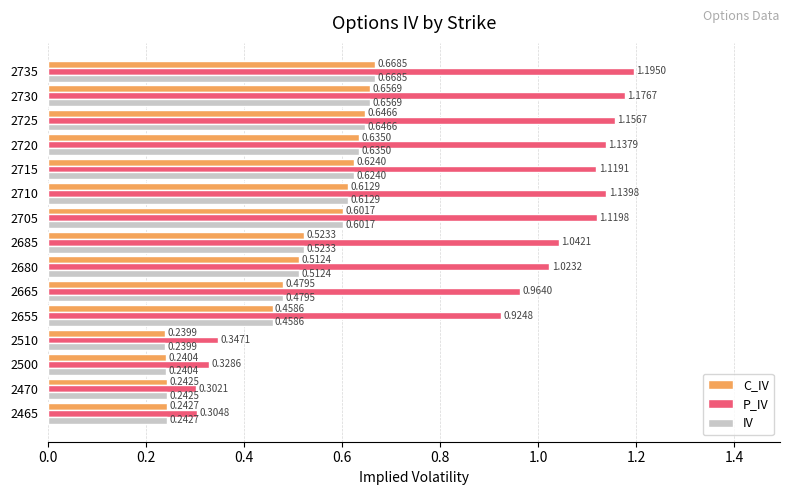

What is the sum of all P_IV values?

13.3